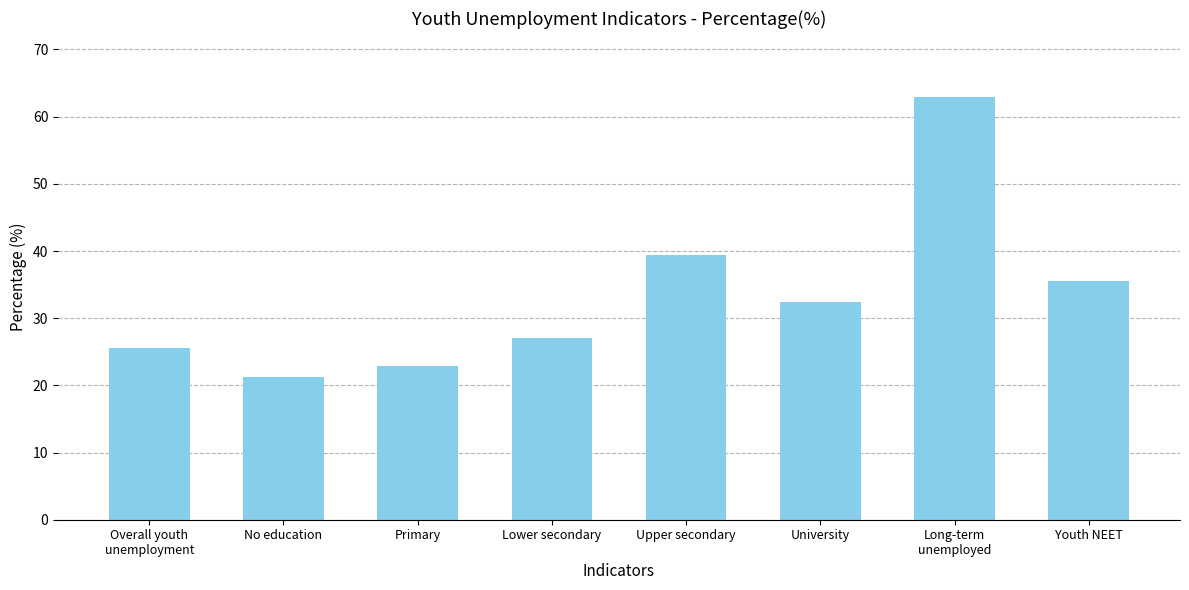

What is the maximum value shown in the chart?

63.0